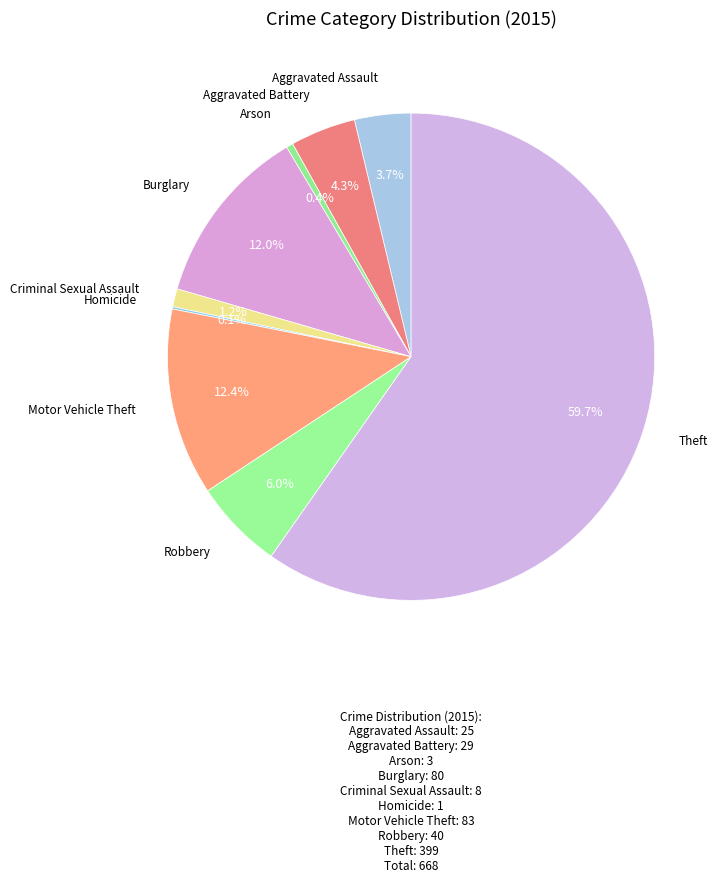

How many segments does this pie chart have?

9